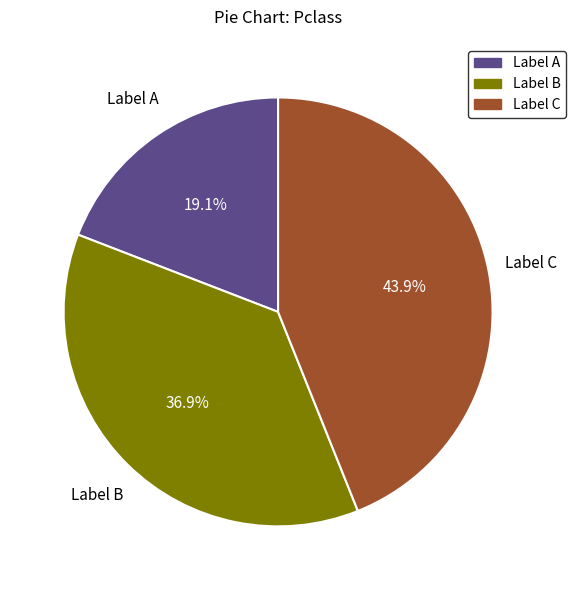

How many slices are in this pie chart?

3